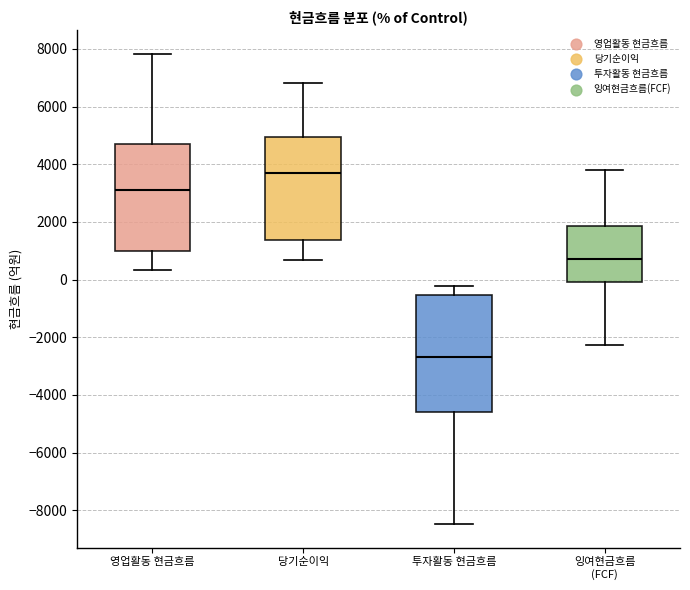

Reading left to right, read every box against the y-axis: the position of its median line, the range the box covers, and the ends of its whiskers. The values are not printed on the chart, so give them approximately, as read against the axis.

영업활동 현금흐름: median 3200, box 1000 to 4600, whiskers 400 to 7800
당기순이익: median 3600, box 1400 to 5000, whiskers 600 to 6800
투자활동 현금흐름: median -2600, box -4600 to -600, whiskers -8400 to -200
잉여현금흐름 (FCF): median 800, box 0 to 1800, whiskers -2200 to 3800